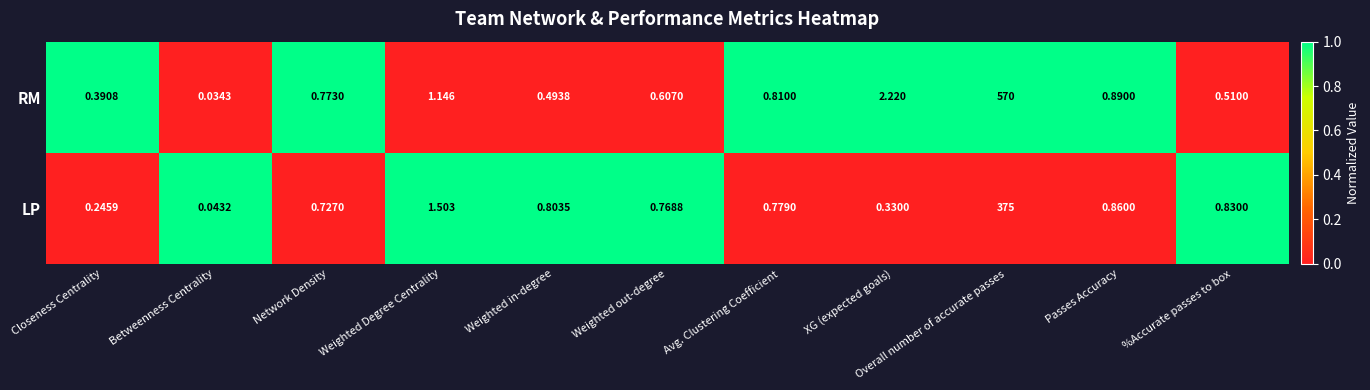

Which series has the widest spread of values?

RM